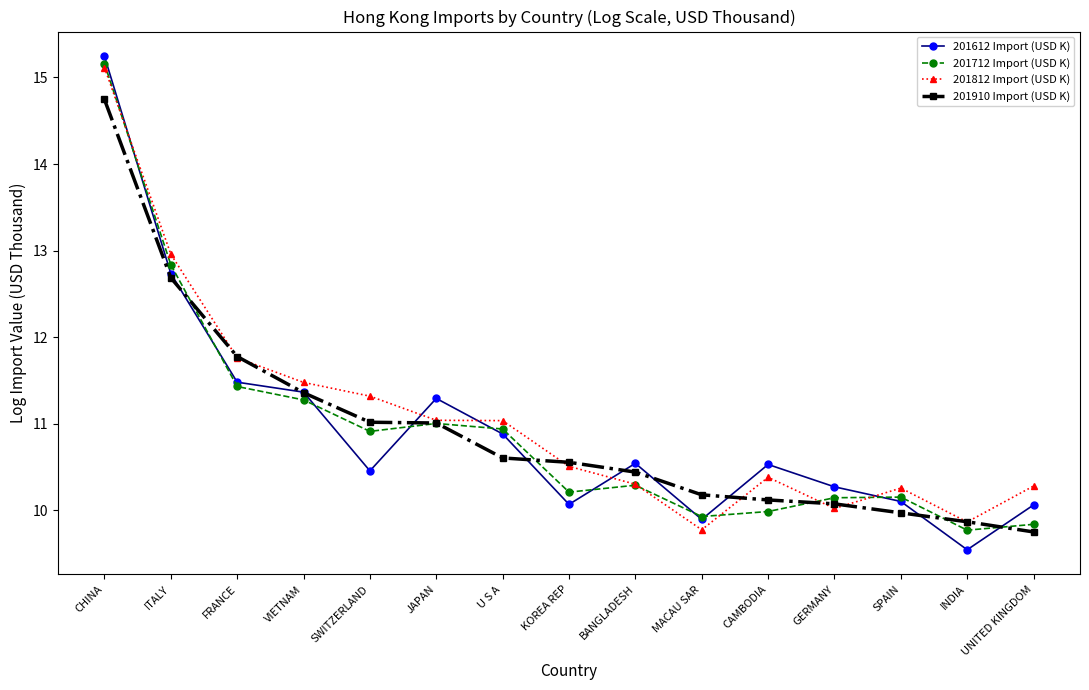

Which series has the largest total across all categories?

201812 Import (USD K)